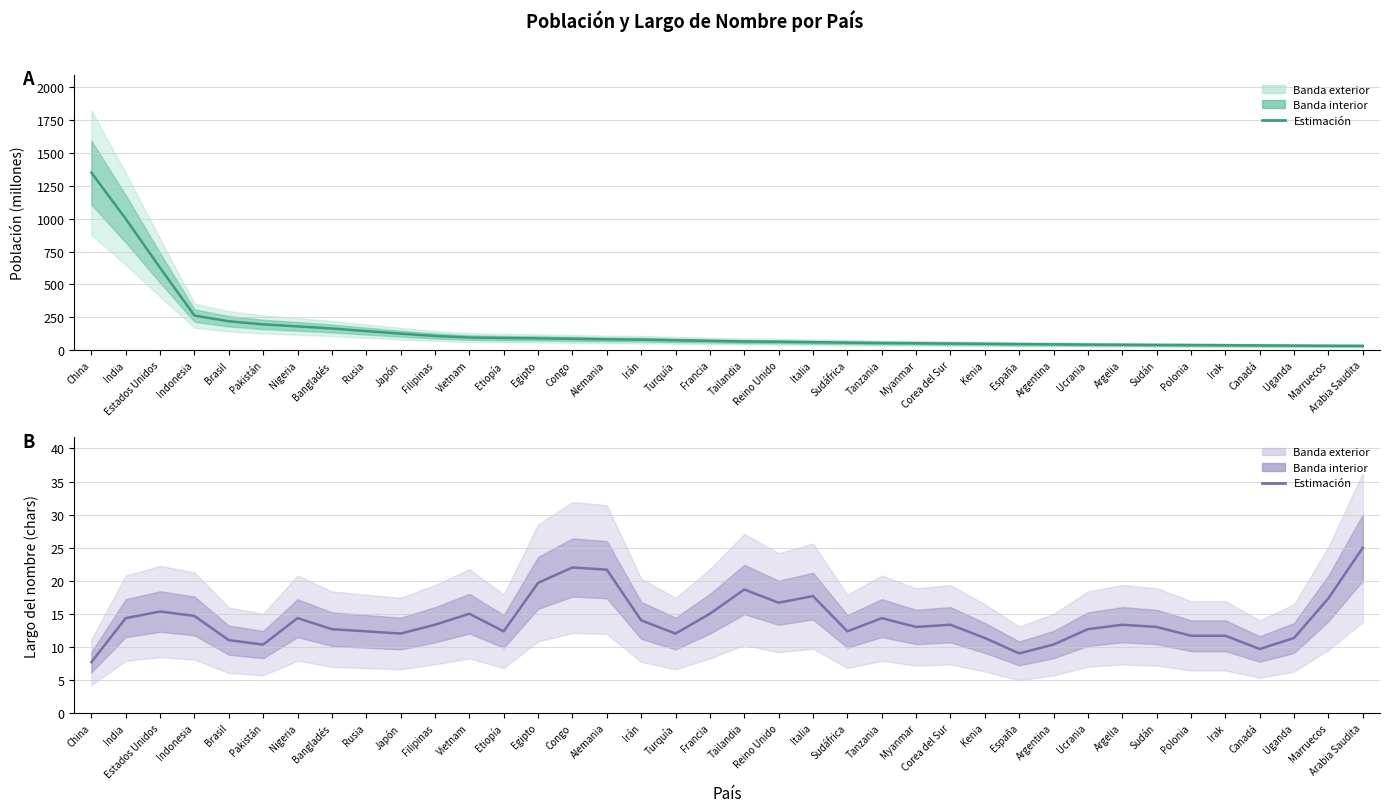

What is the label of the 27th point from the right?

Vietnam